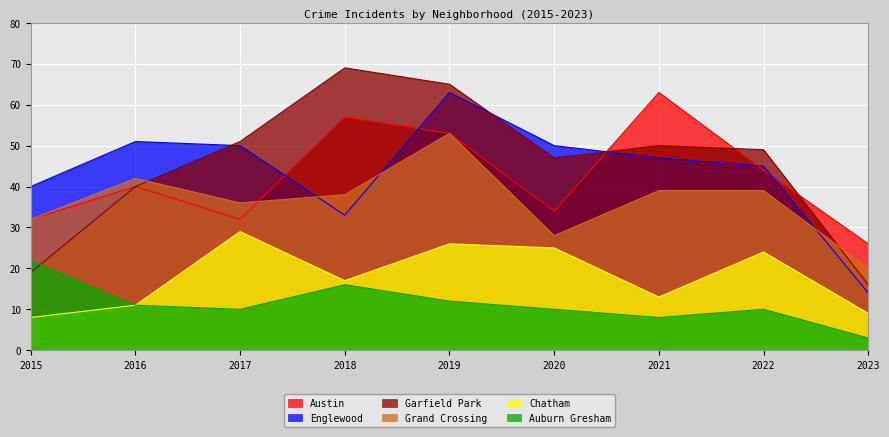

At which category does Auburn Gresham reach its first local peak?

2018